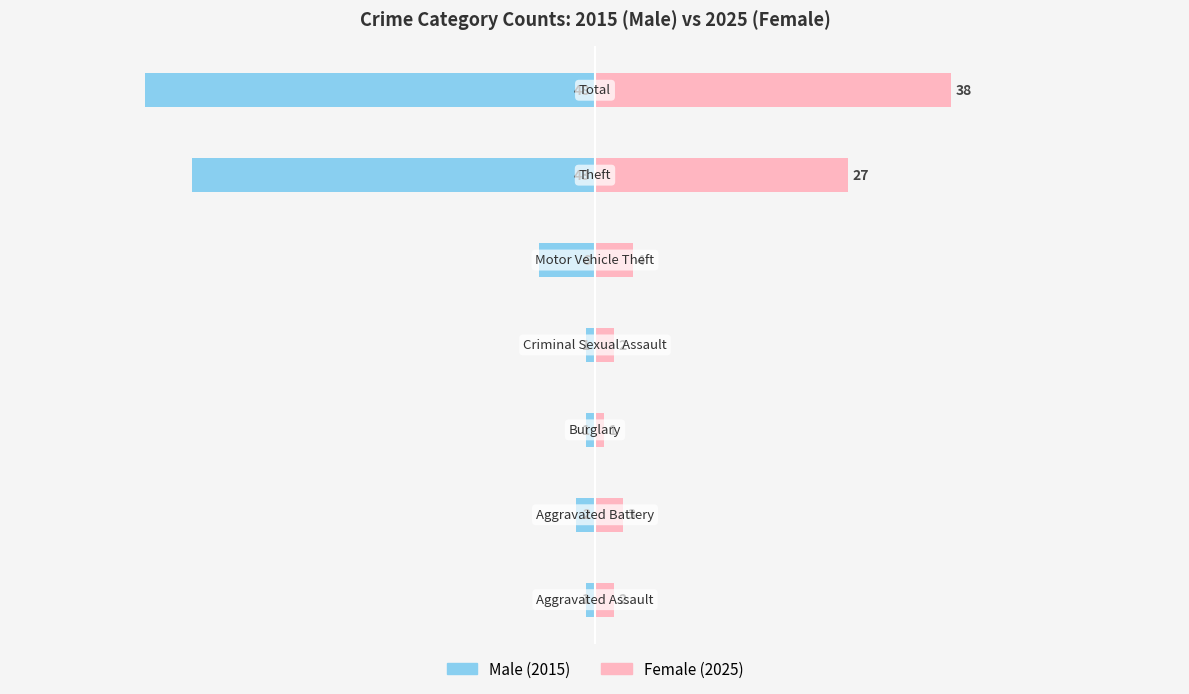

How many data points does each series have?

7